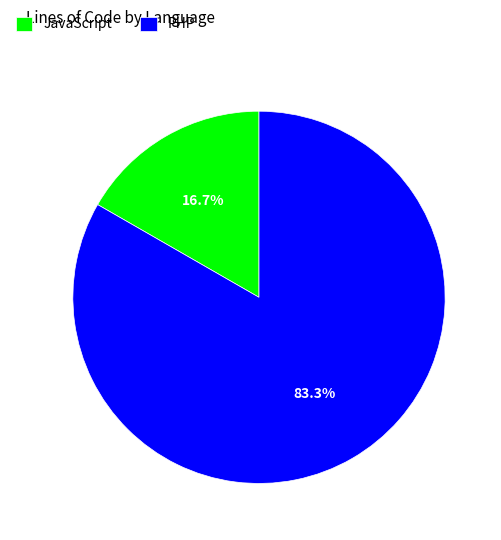

Rank the categories by value from lowest to highest.

JavaScript, PHP